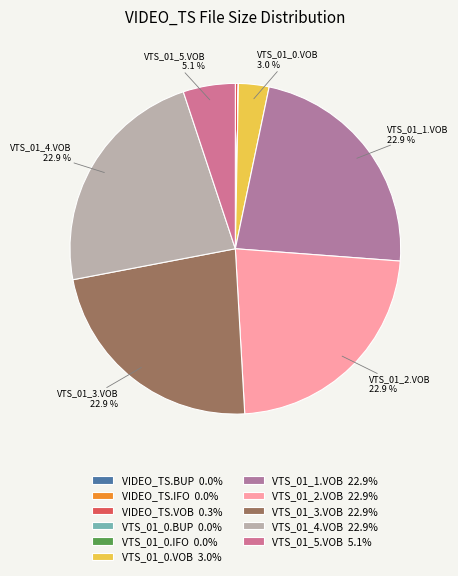

The VTS_01_1.VOB slice represents 36% of the pie. True or false?

False